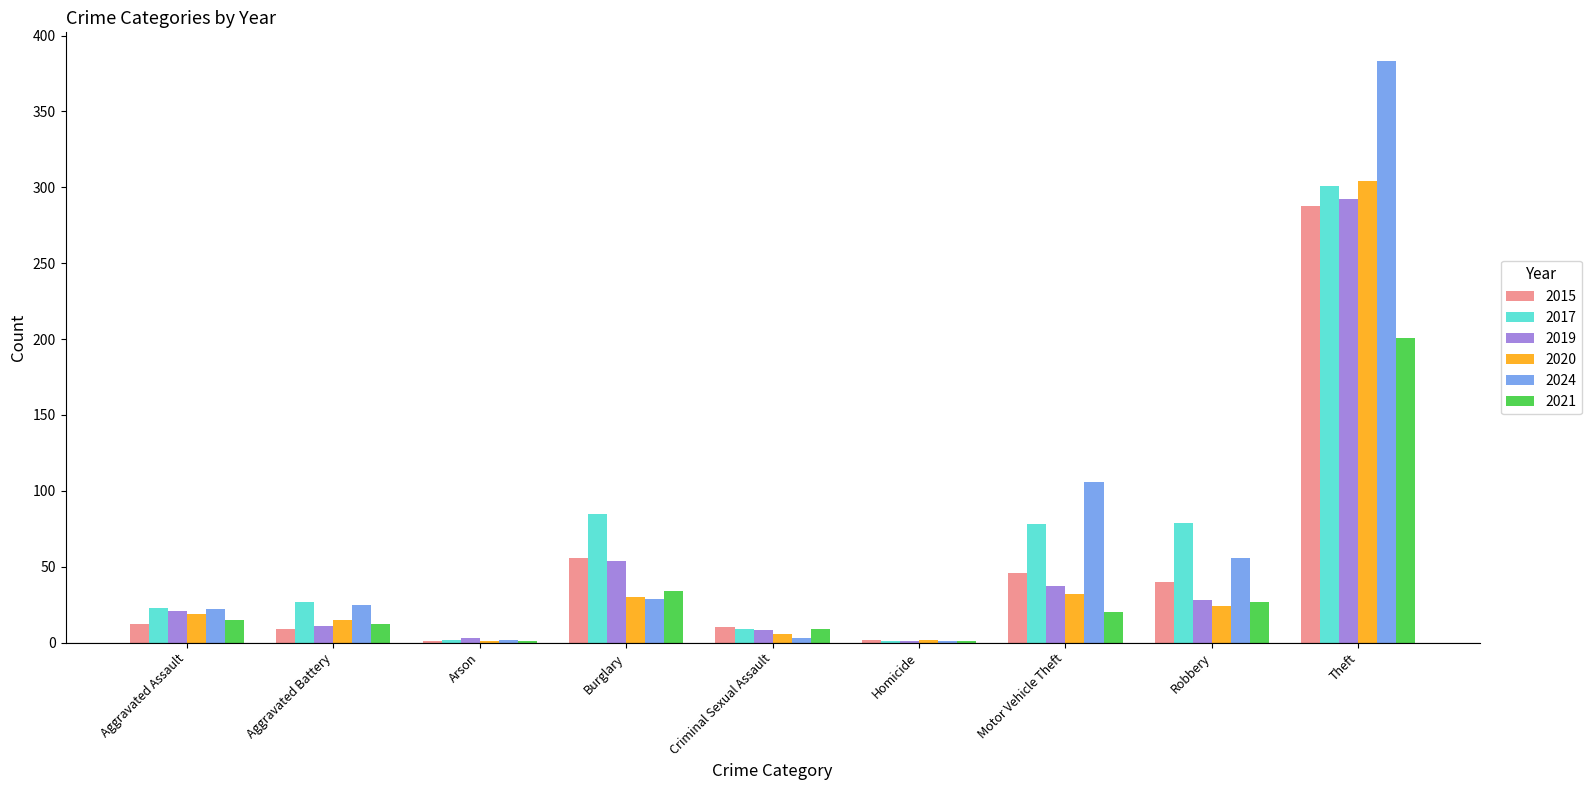

What is the total value across all series at Robbery?

254